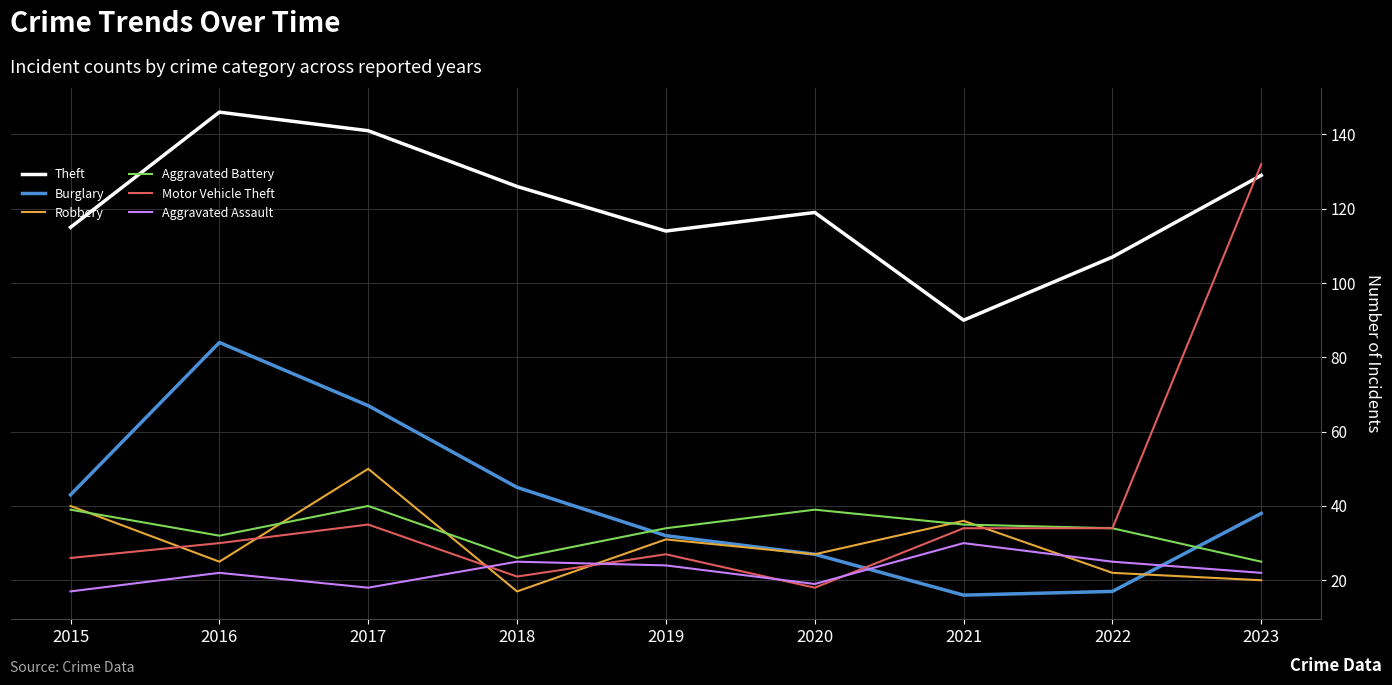

At how many categories does at least one series exceed 87?

9